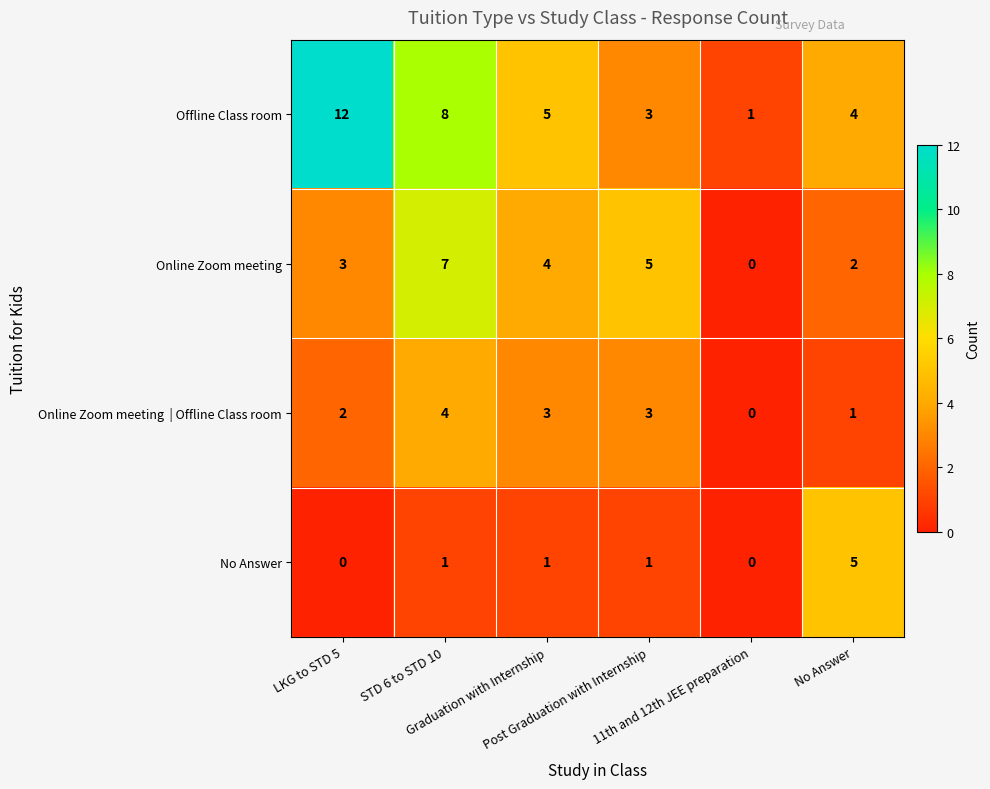

Which series has the largest range (max minus min)?

Offline Class room